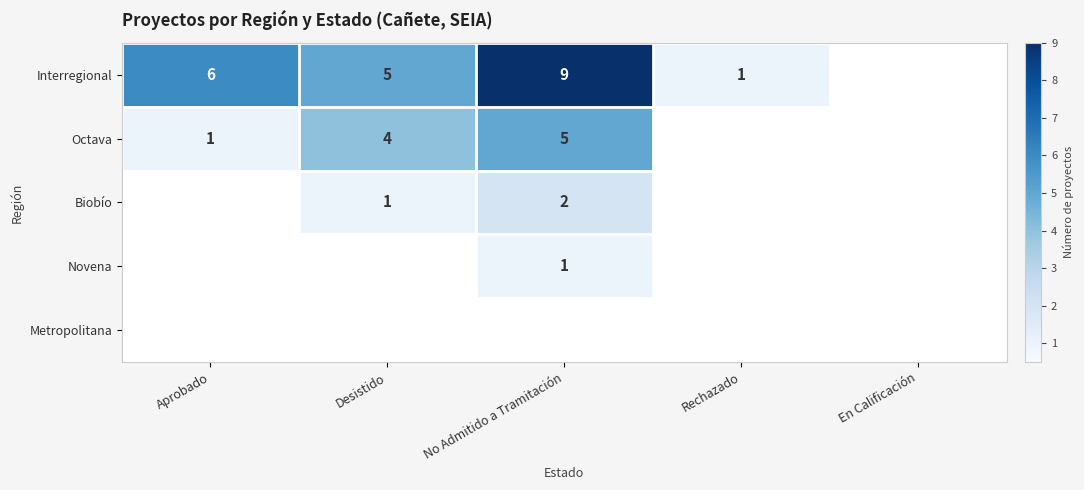

The Interregional series shows 6 at Aprobado. True or false?

True